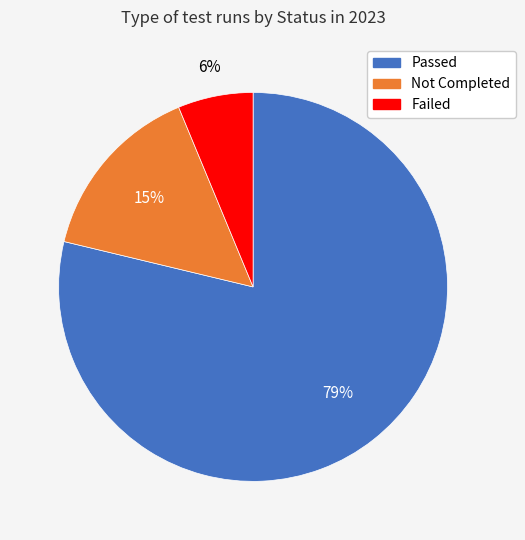

Rank the categories by value from highest to lowest.

Passed, Not Completed, Failed